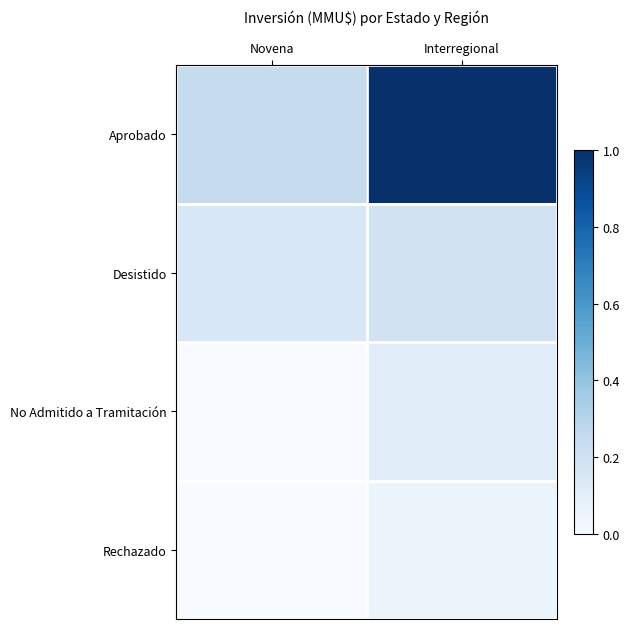

Which series changed the most between Novena and Interregional?

Aprobado